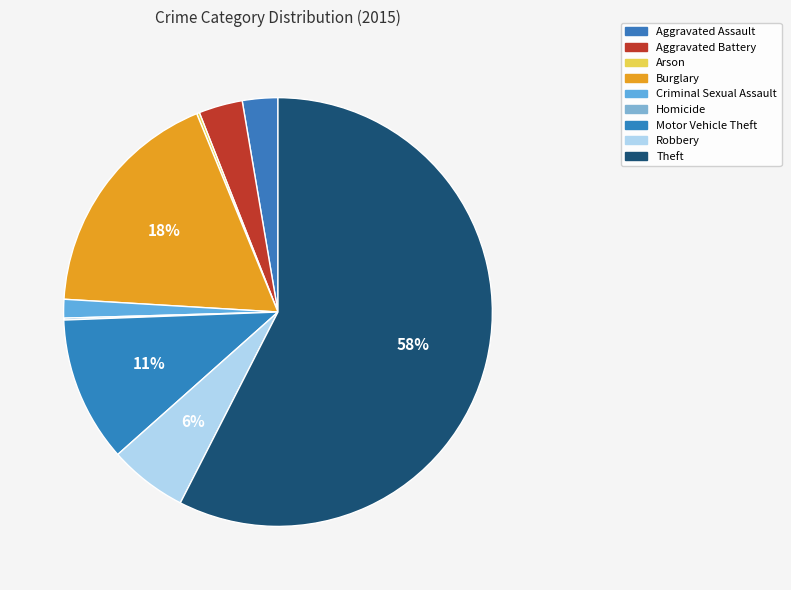

The Burglary slice represents 6% of the pie. True or false?

False